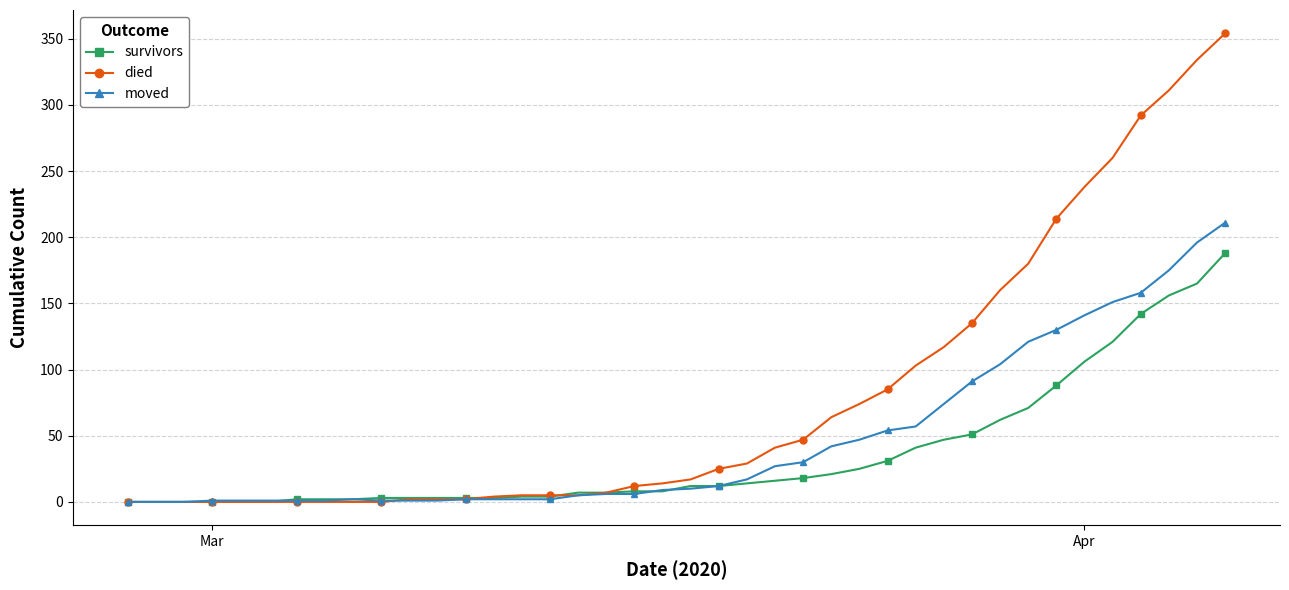

List the series in order of their overall mean, lowest first.

survivors, moved, died